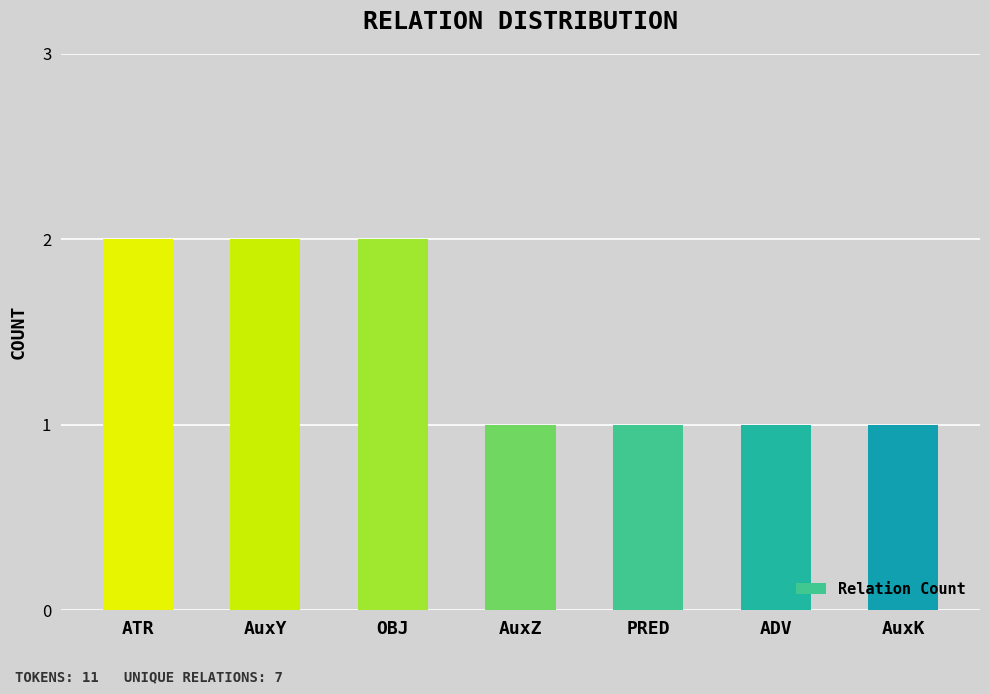

The chart shows a value of 1 at PRED. True or false?

True